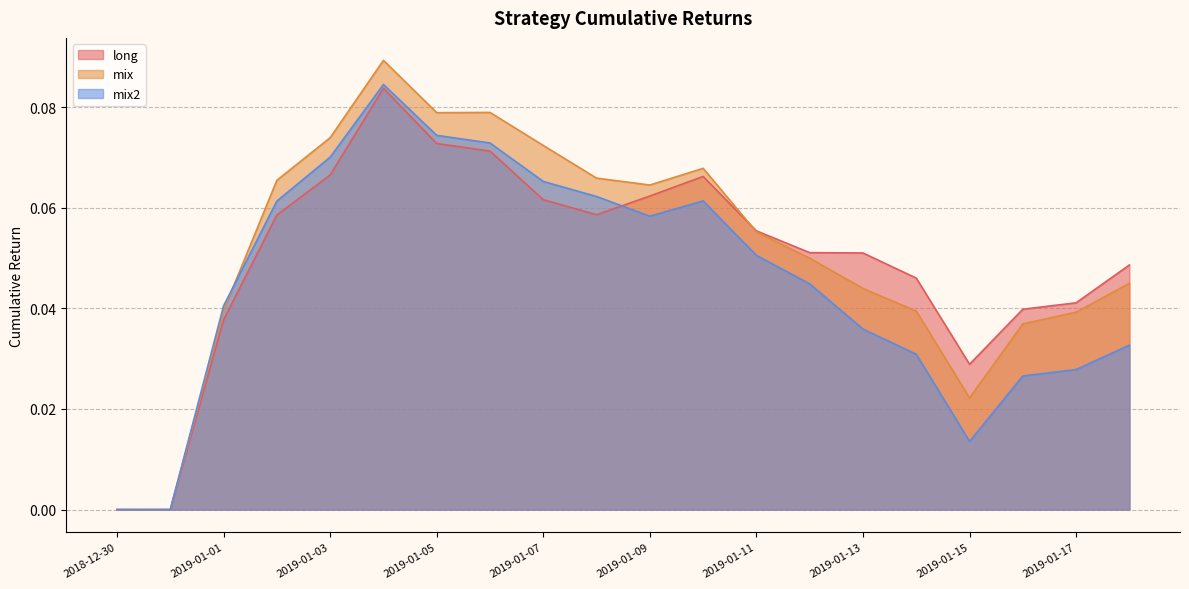

Count the number of data series in this chart.

3